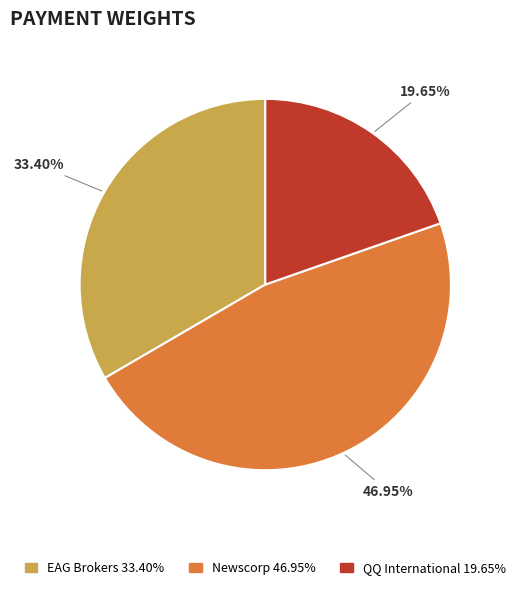

Is it true that Newscorp is 47% of the pie?

True